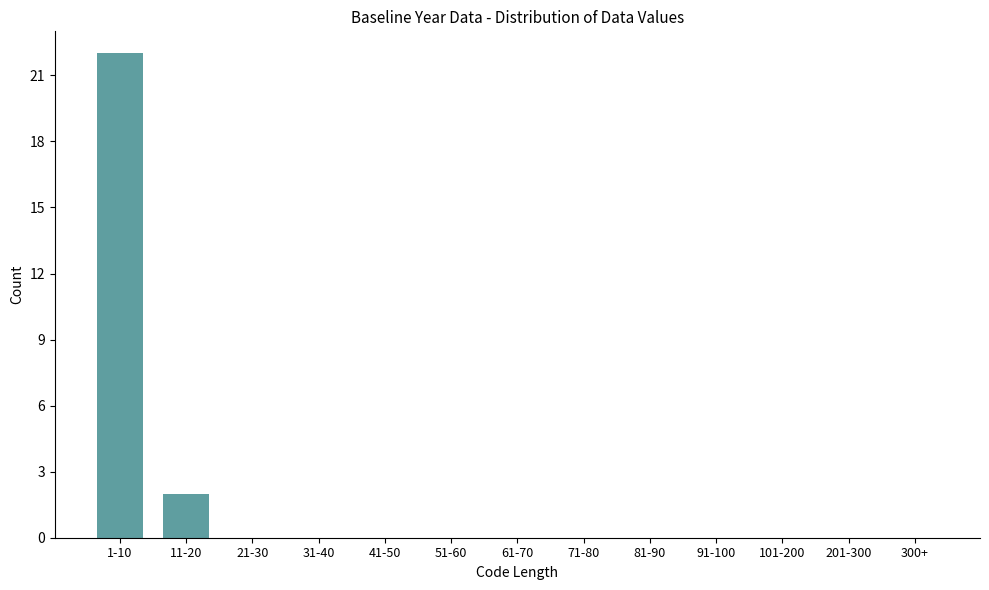

Reading right to left, transcribe all the data shown in this chart.

300+=0	201-300=0	101-200=0	91-100=0	81-90=0	71-80=0	61-70=0	51-60=0	41-50=0	31-40=0	21-30=0	11-20=2	1-10=22